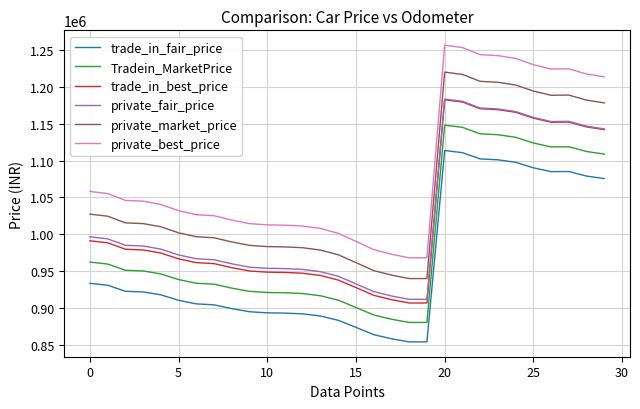

What is the greatest value displayed?

1256626